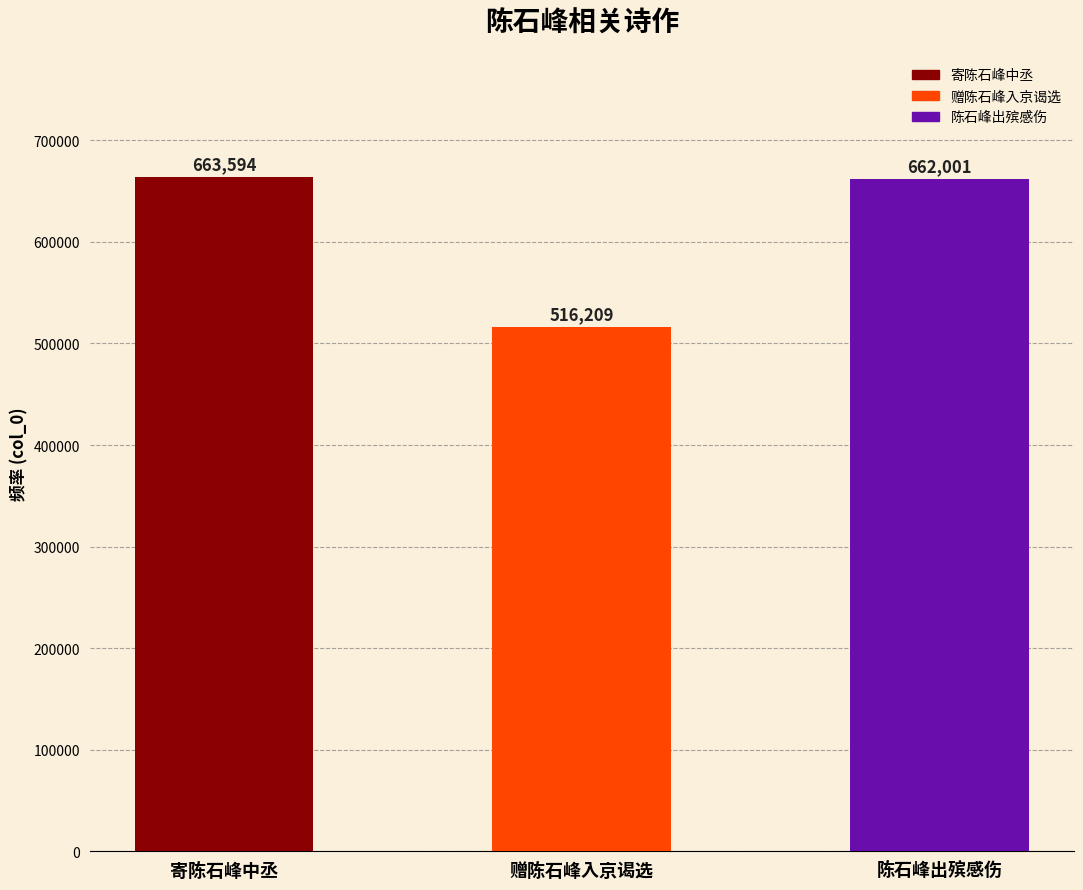

The chart shows a value of 356181 at 陈石峰出殡感伤. True or false?

False